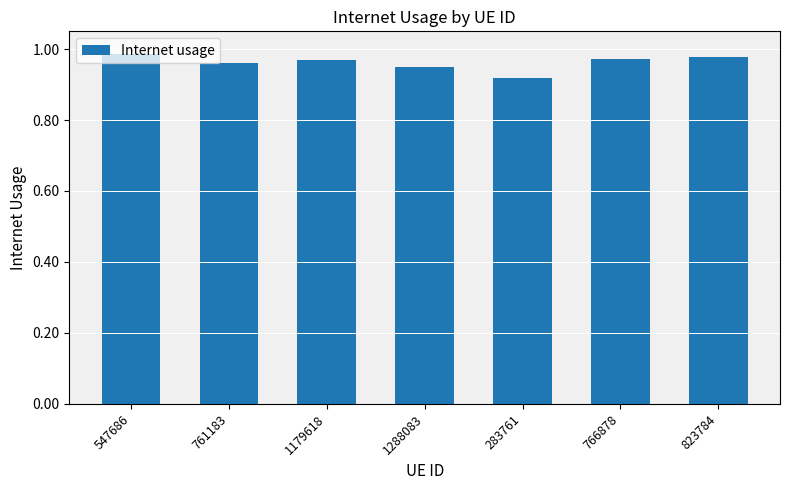

What position from the left is 547686?

1